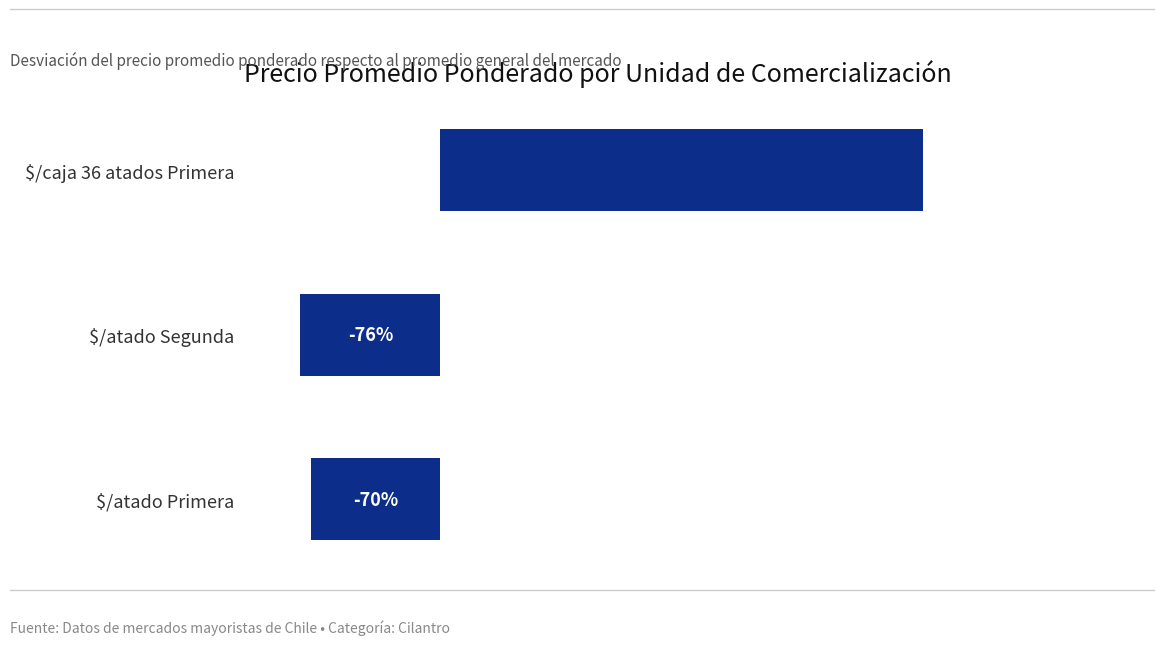

At which category does the chart reach its peak across all series?

$/caja 36 atados Primera